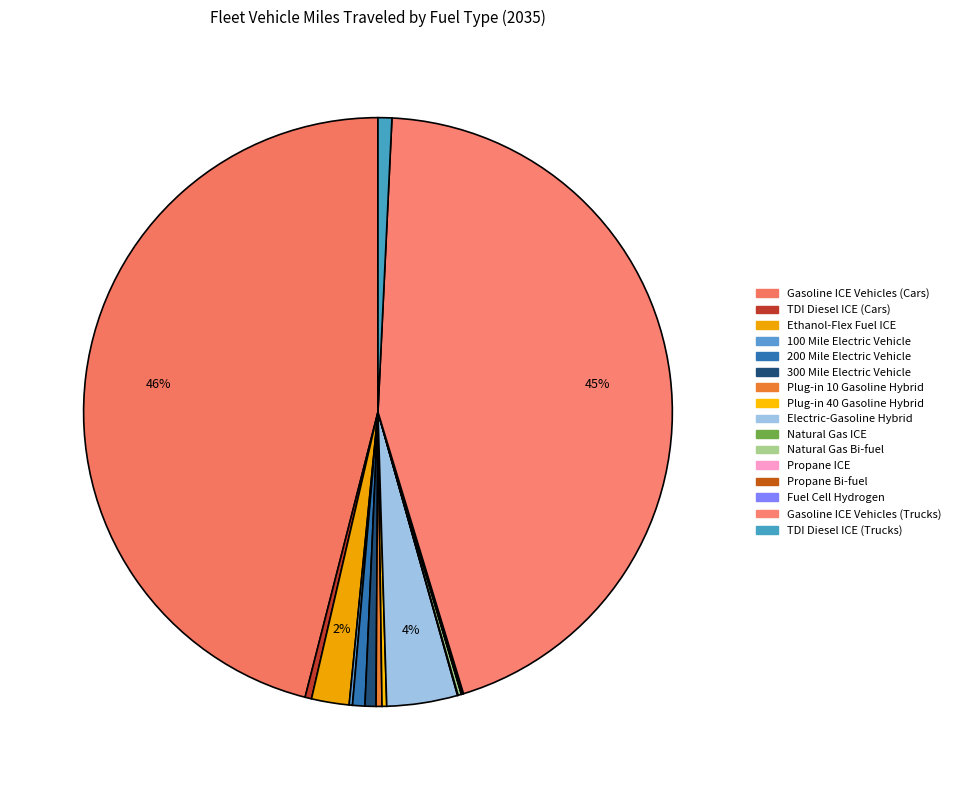

Does Natural Gas Bi-fuel represent more than half of the total?

No